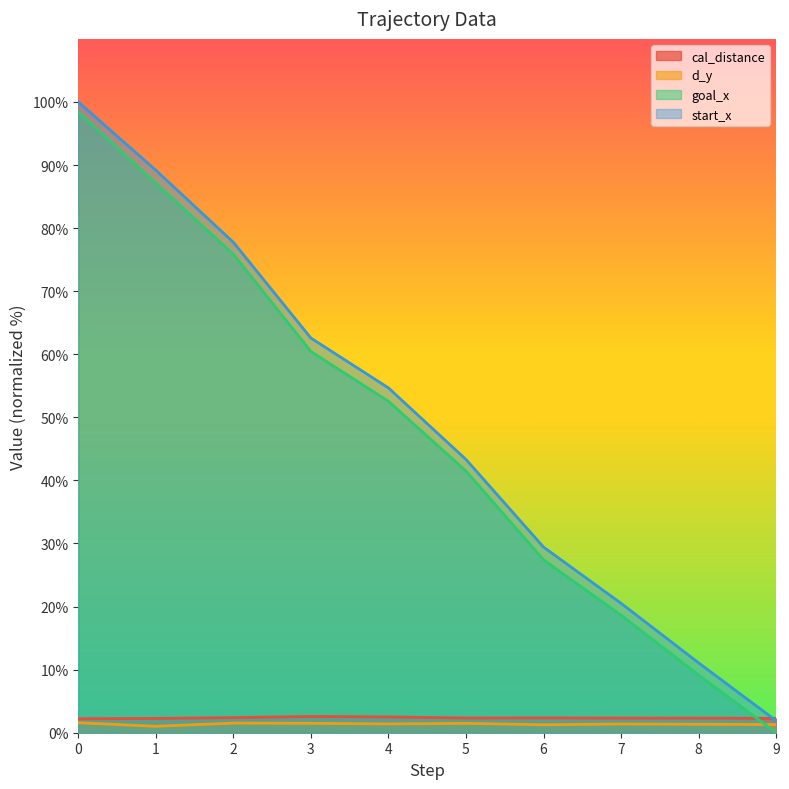

What is the total value across all series at 6?

60.5